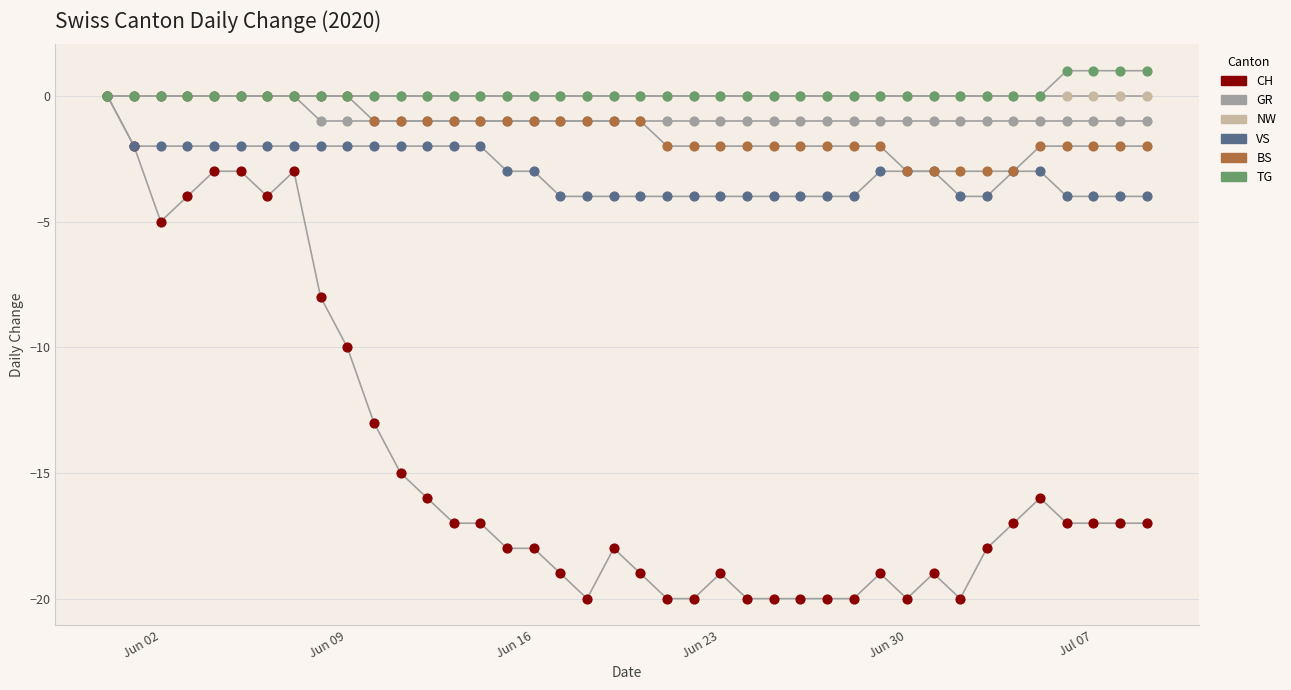

Which series reaches the minimum Y coordinate?

CH